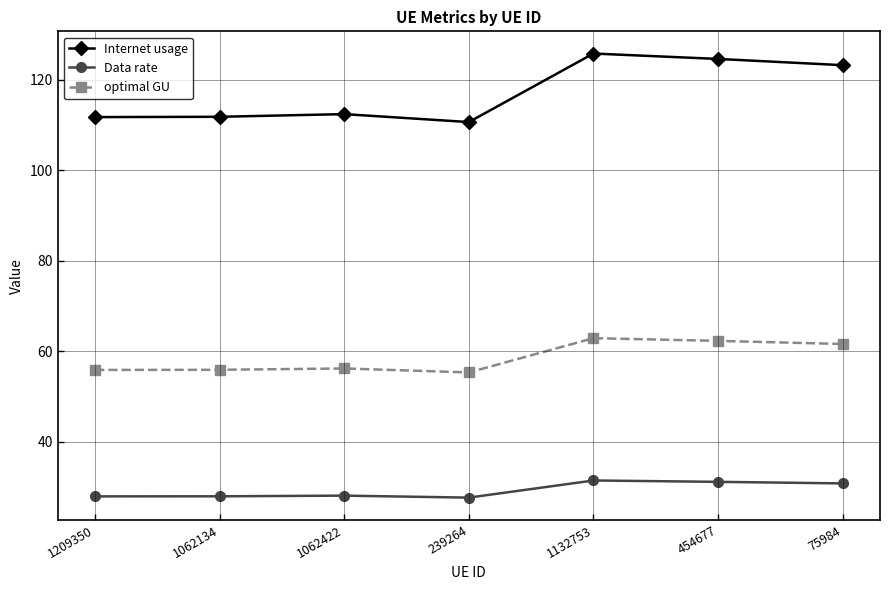

What is the total value across all series at 239264?

193.6